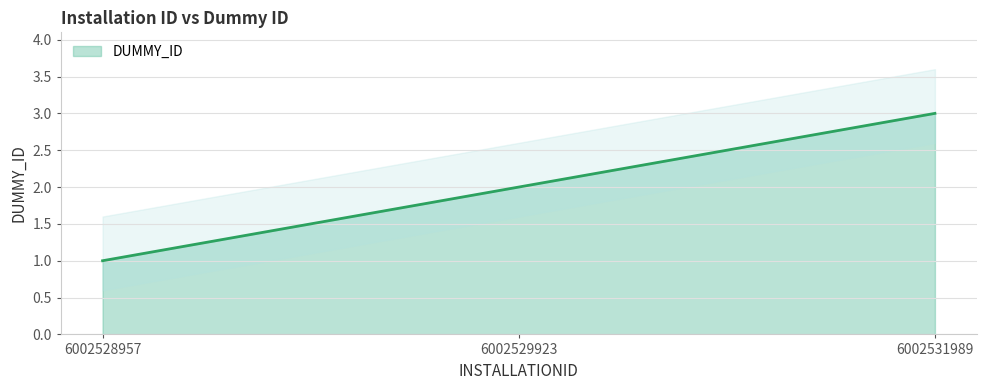

The DUMMY_ID series shows 2 at 6002529923. True or false?

True